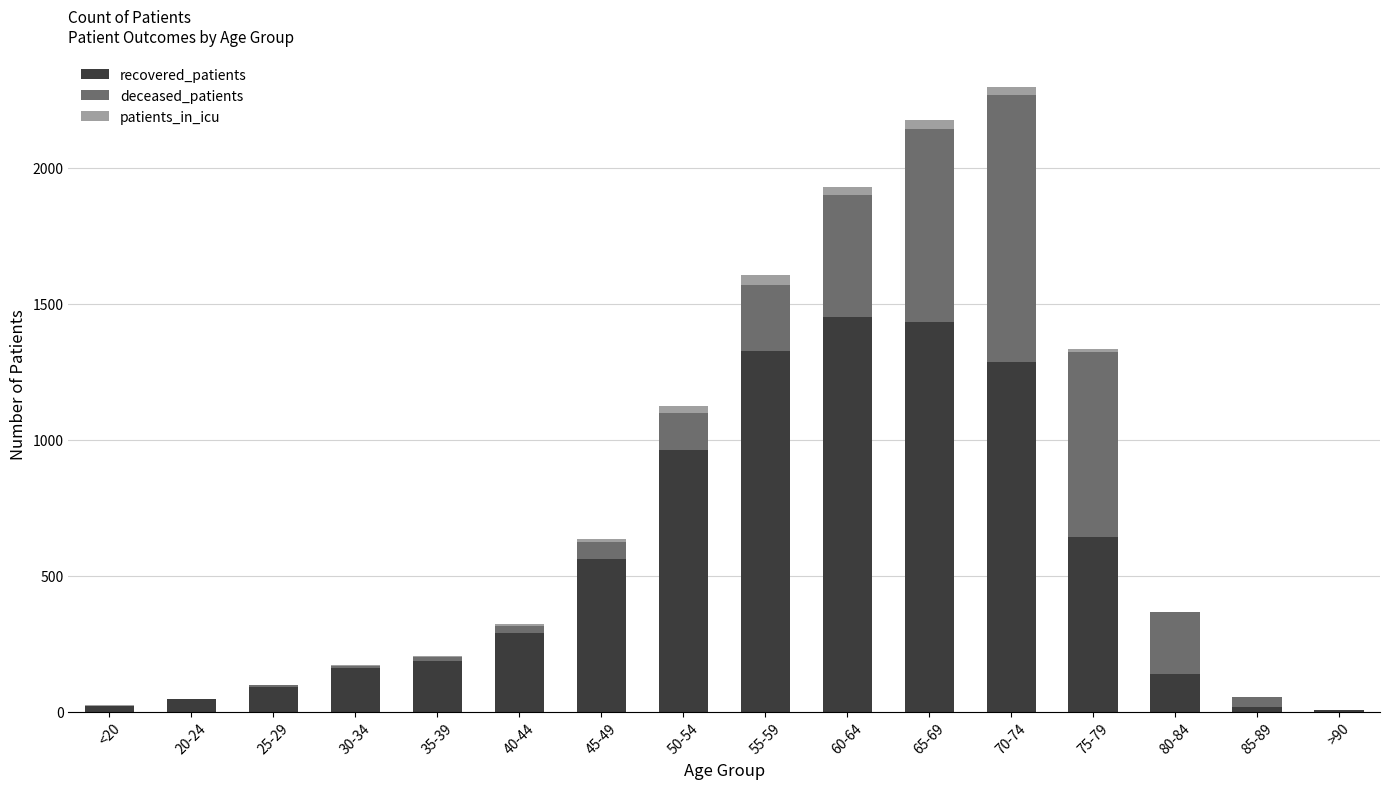

What is the sum of all recovered_patients values?

8609